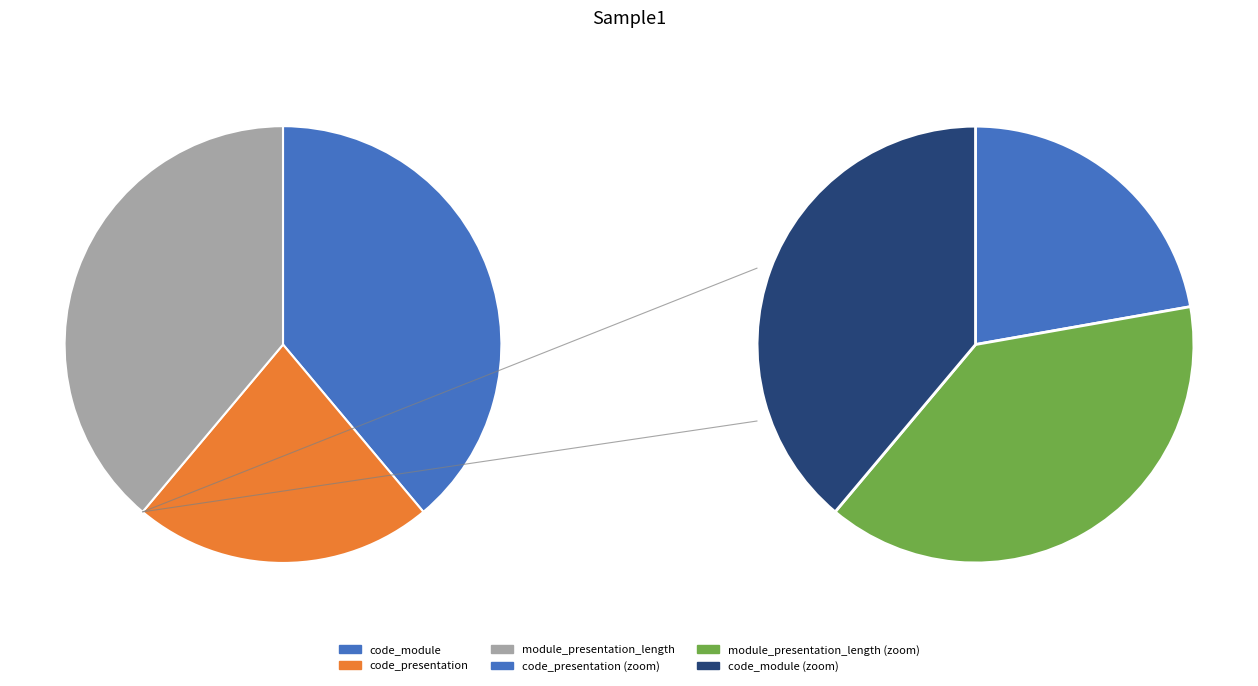

To the nearest percent, what portion does code_module represent?

39%